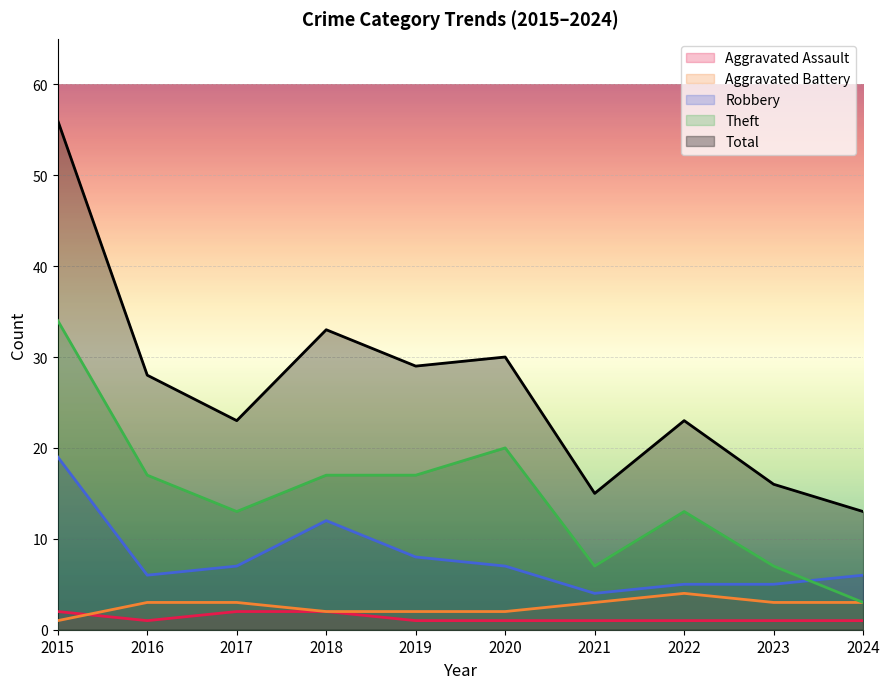

How many lines are shown in the chart?

5